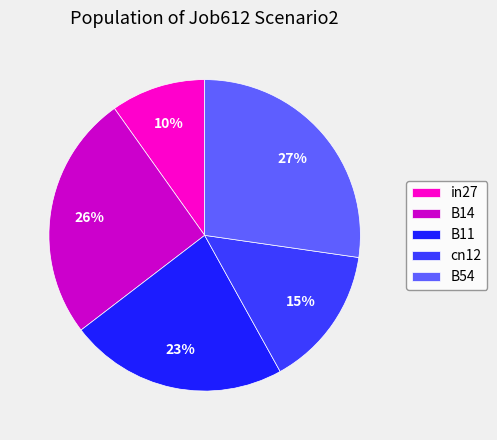

To the nearest percent, what is the average slice percentage?

20%